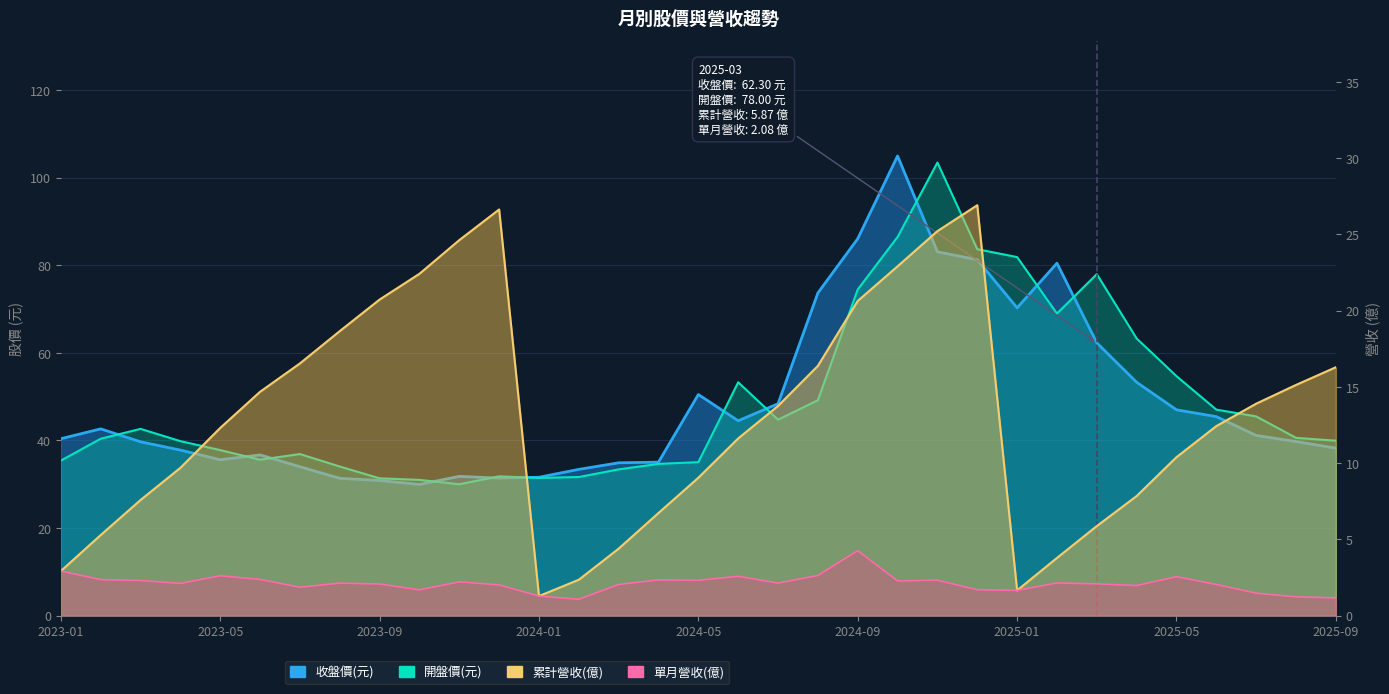

What is the difference between the 收盤價(元) values at 2024-04 and 2023-09?

4.2